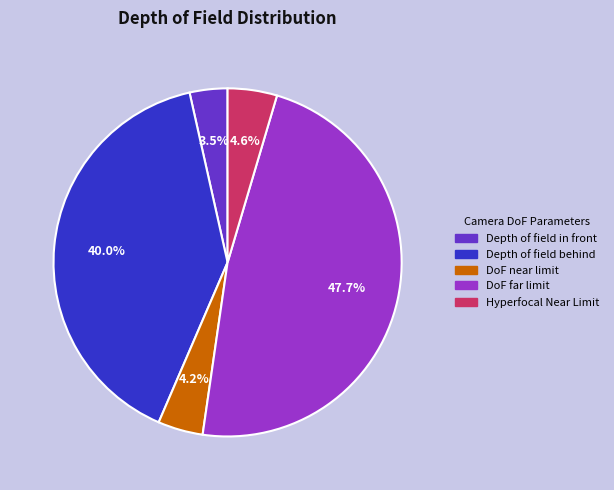

True or false: DoF far limit accounts for 48% of the total.

True